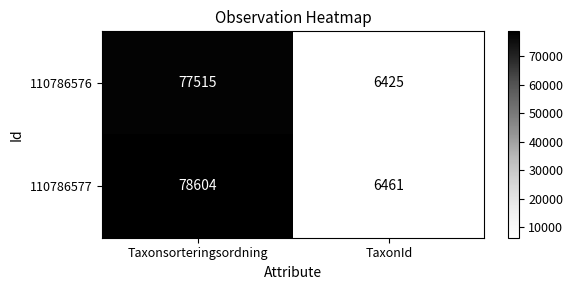

Which series has the largest total across all categories?

110786577